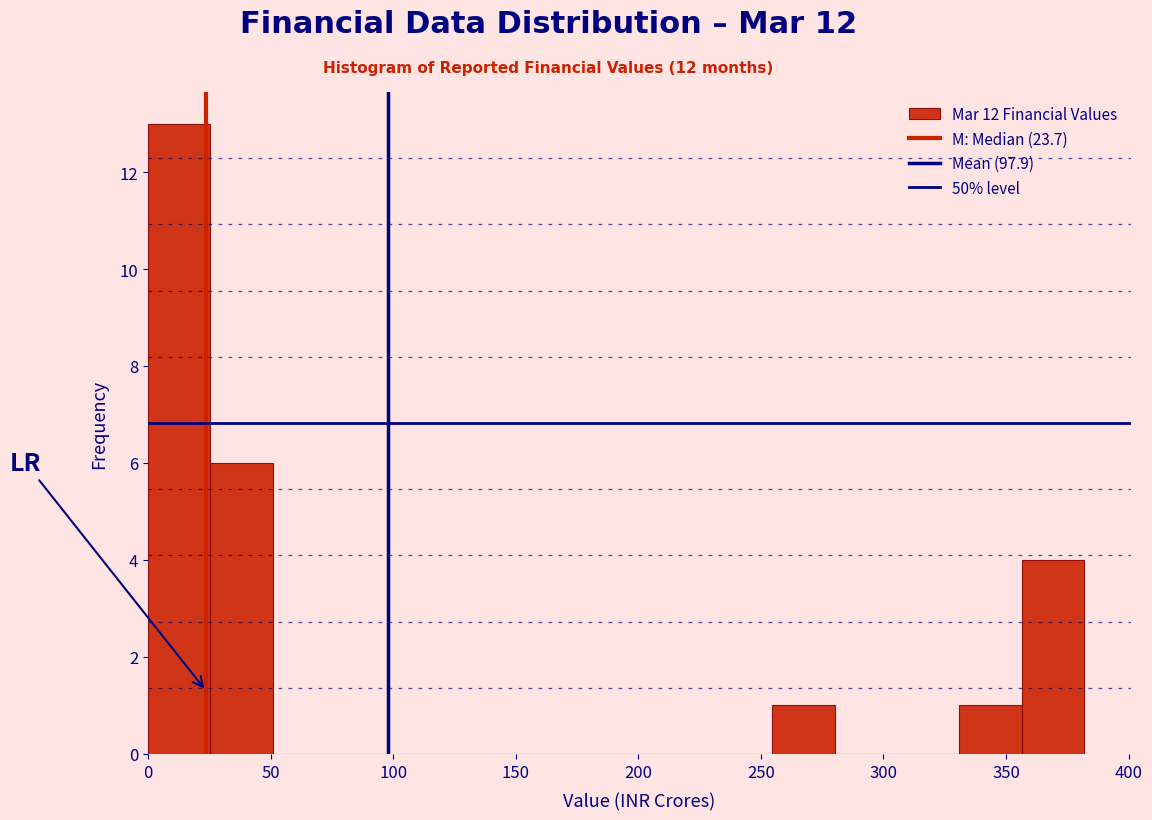

Reading left to right, transcribe this chart: for each bar, give the range it covers on the x-axis and its height. Neither the bar edges nor the heights are printed on the chart, so give them approximately, as read against the axes.

0 to 25: 13
25 to 50: 6
50 to 75: 0
75 to 100: 0
100 to 125: 0
125 to 155: 0
155 to 180: 0
180 to 205: 0
205 to 230: 0
230 to 255: 0
255 to 280: 1
280 to 305: 0
305 to 330: 0
330 to 355: 1
355 to 380: 4